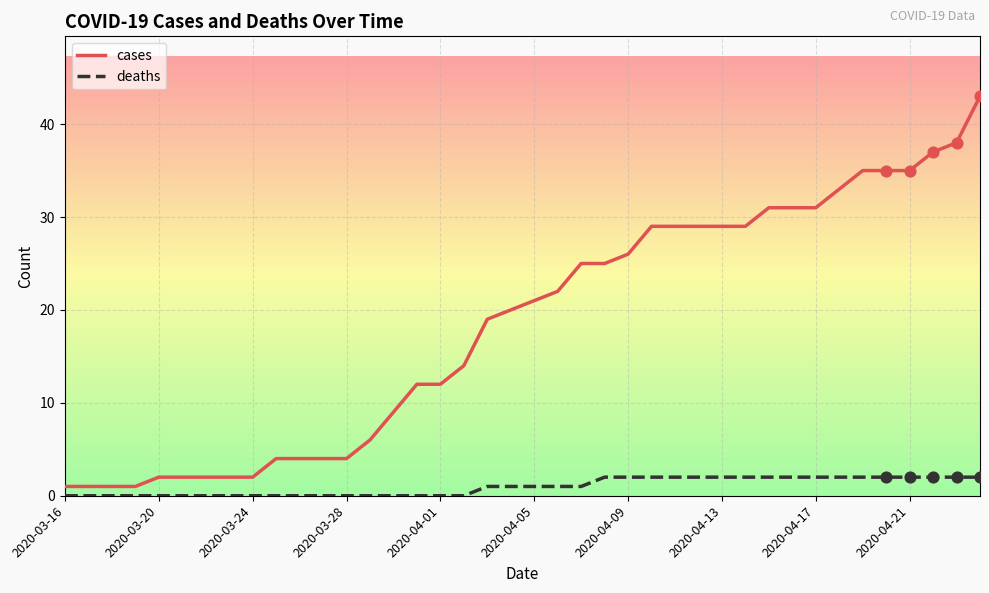

Which series has the widest spread of values?

cases